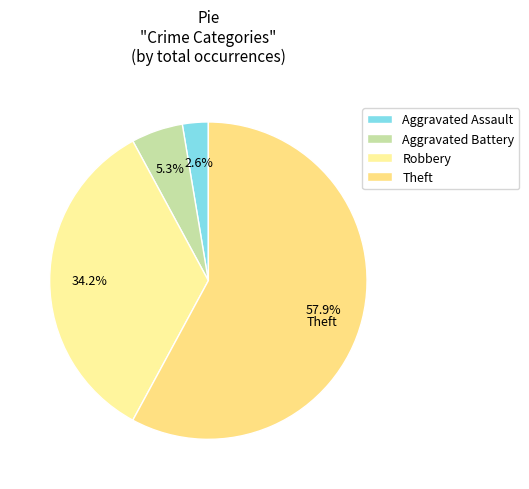

To the nearest percent, what percentage of the pie is Aggravated Assault?

3%